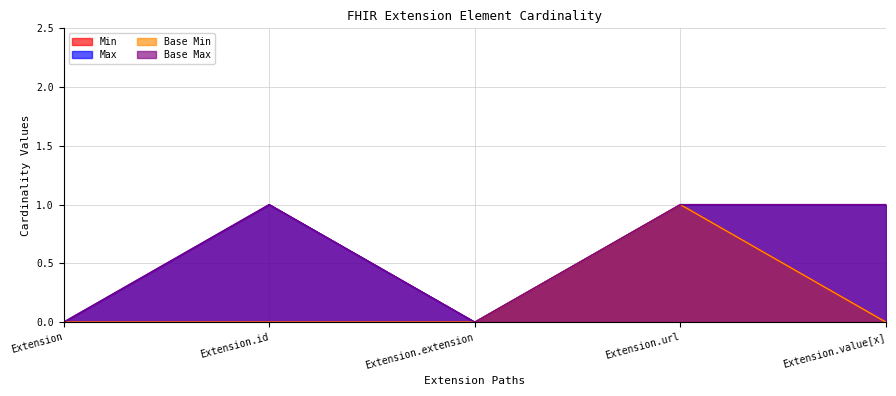

Does the chart display data point markers on the line(s)?

No